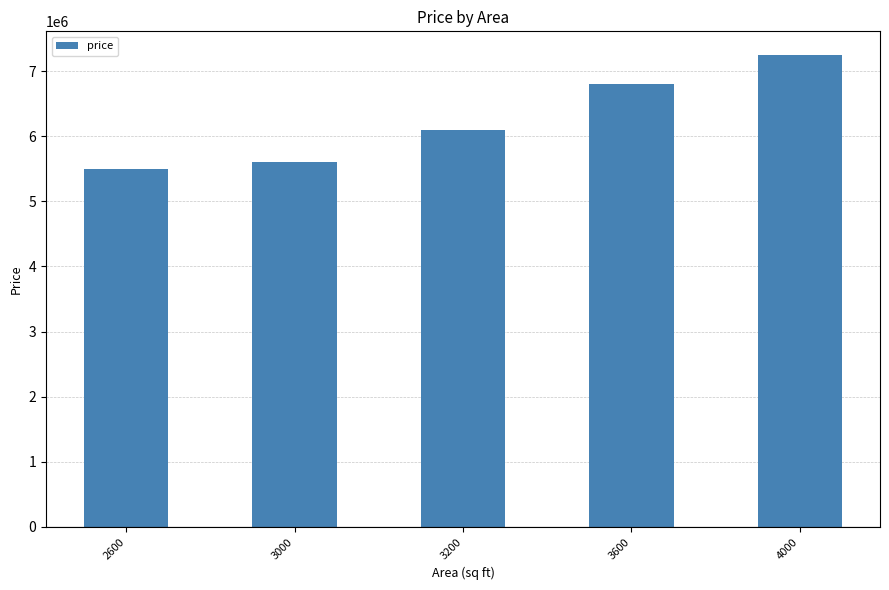

List the labels in order of value, largest first.

4000, 3600, 3200, 3000, 2600